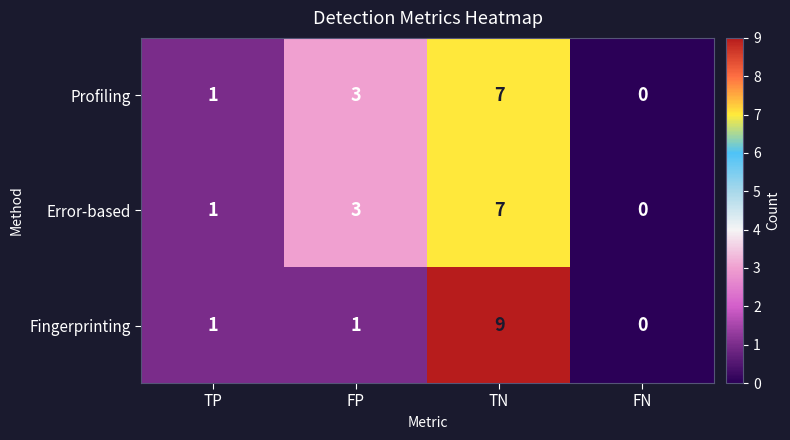

How many data points does each series have?

4